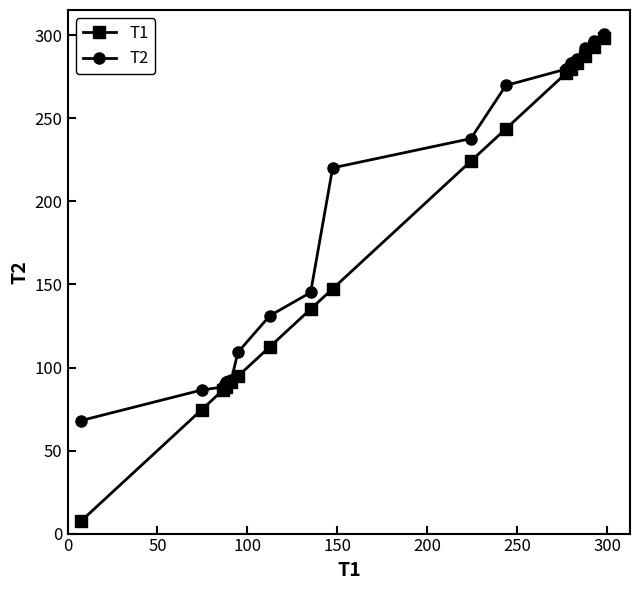

What is the value of the T2 point at the 16th from the left?

296.9